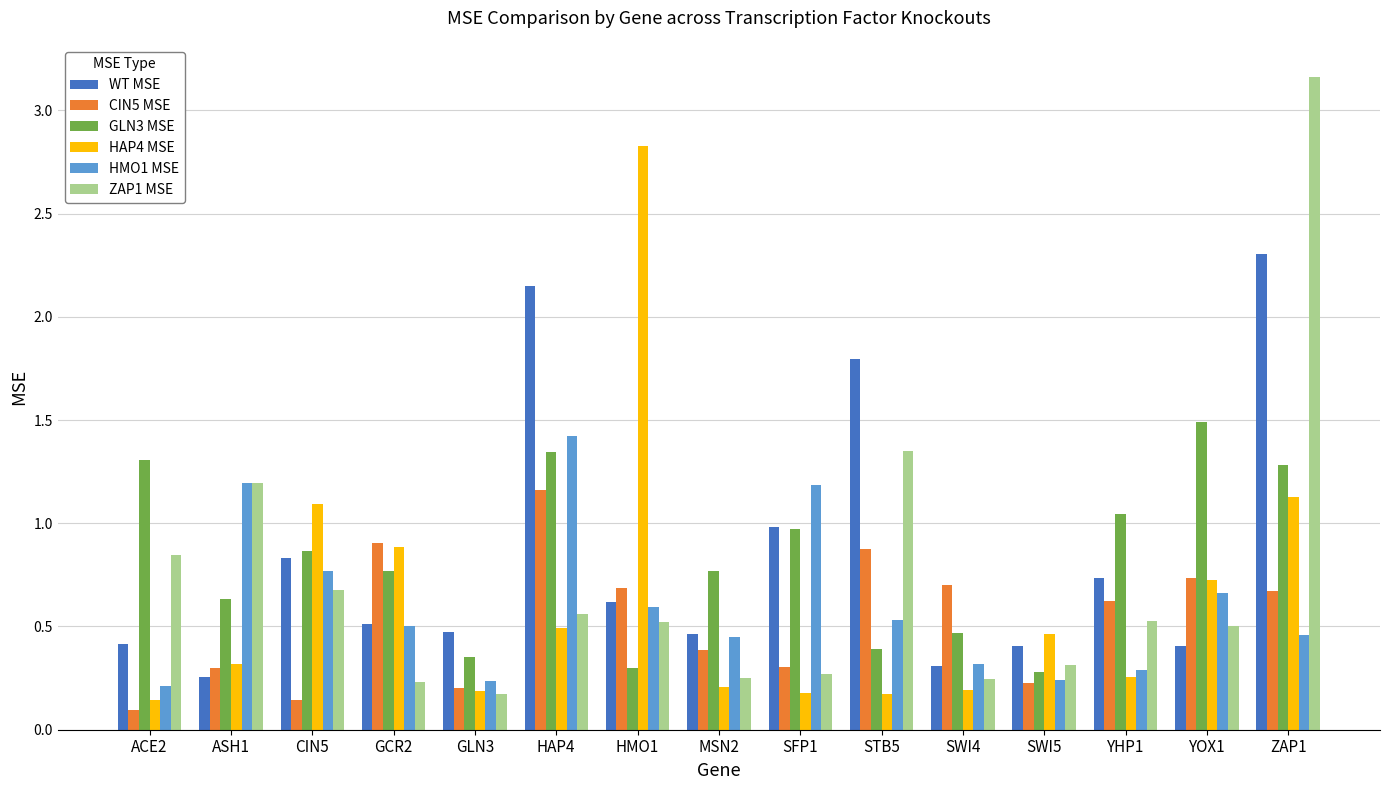

List the series in order of their peak value, highest first.

ZAP1 MSE, HAP4 MSE, WT MSE, GLN3 MSE, HMO1 MSE, CIN5 MSE